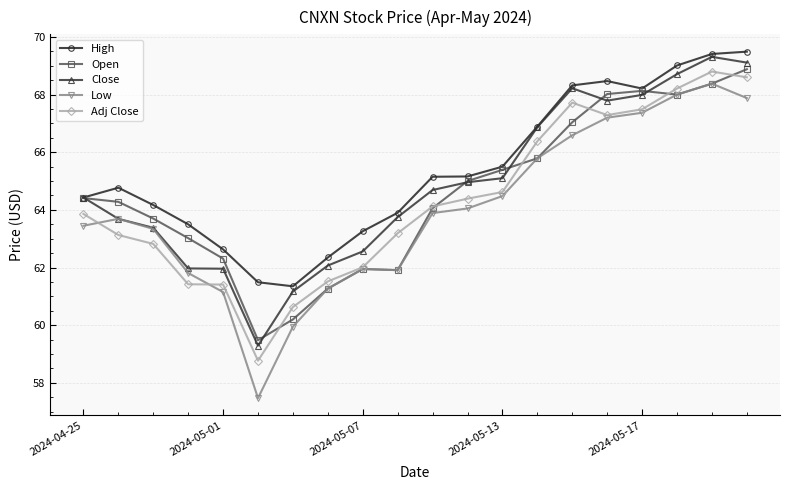

What is the smallest value displayed?

57.5